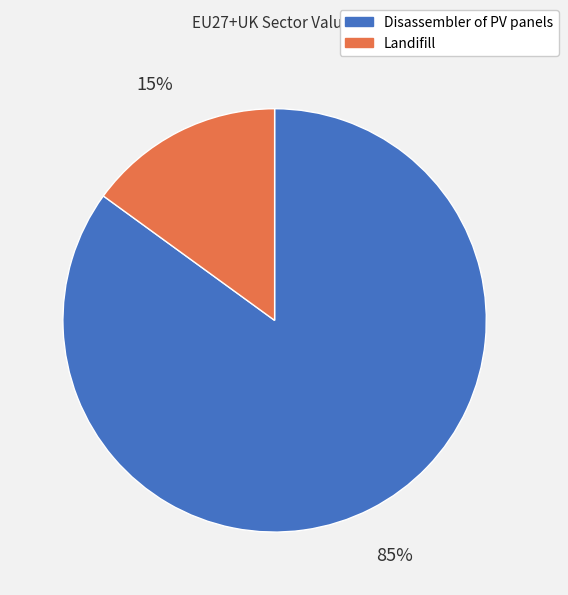

Between Landifill and Disassembler of PV panels, which is larger?

Disassembler of PV panels